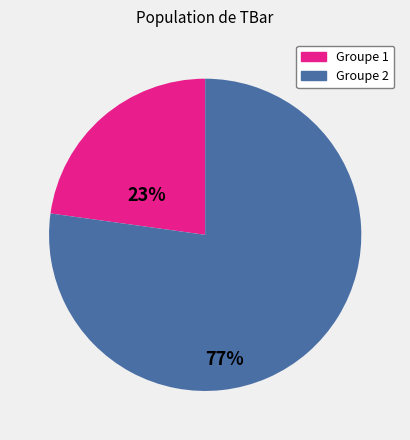

Is there any slice that represents more than half of the pie?

Yes